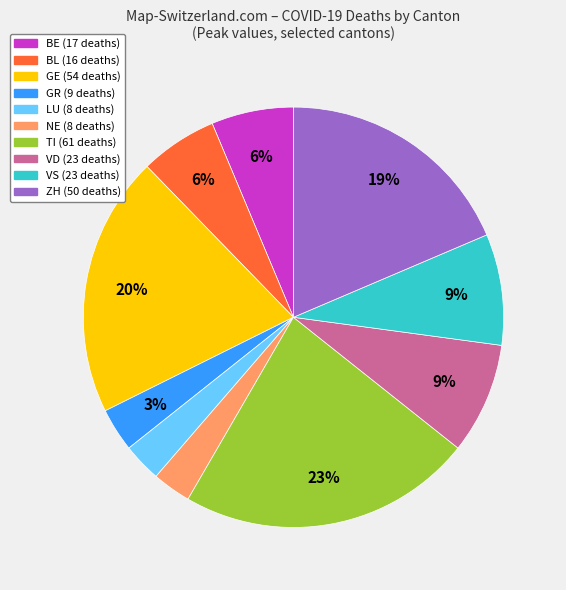

Is there any slice that represents more than half of the pie?

No